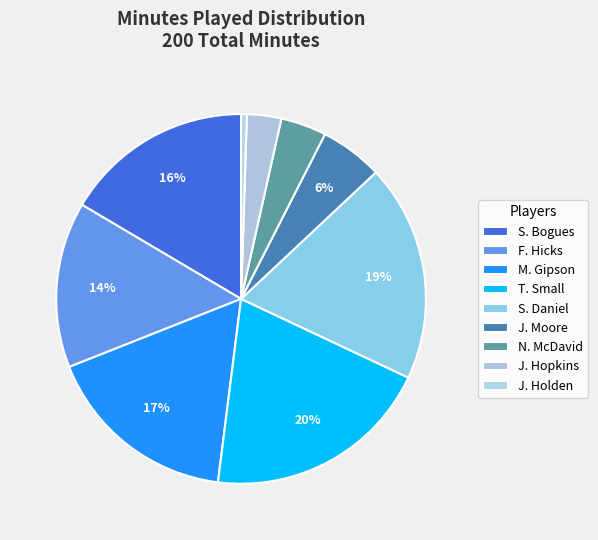

Which category has the biggest portion of the pie?

T. Small